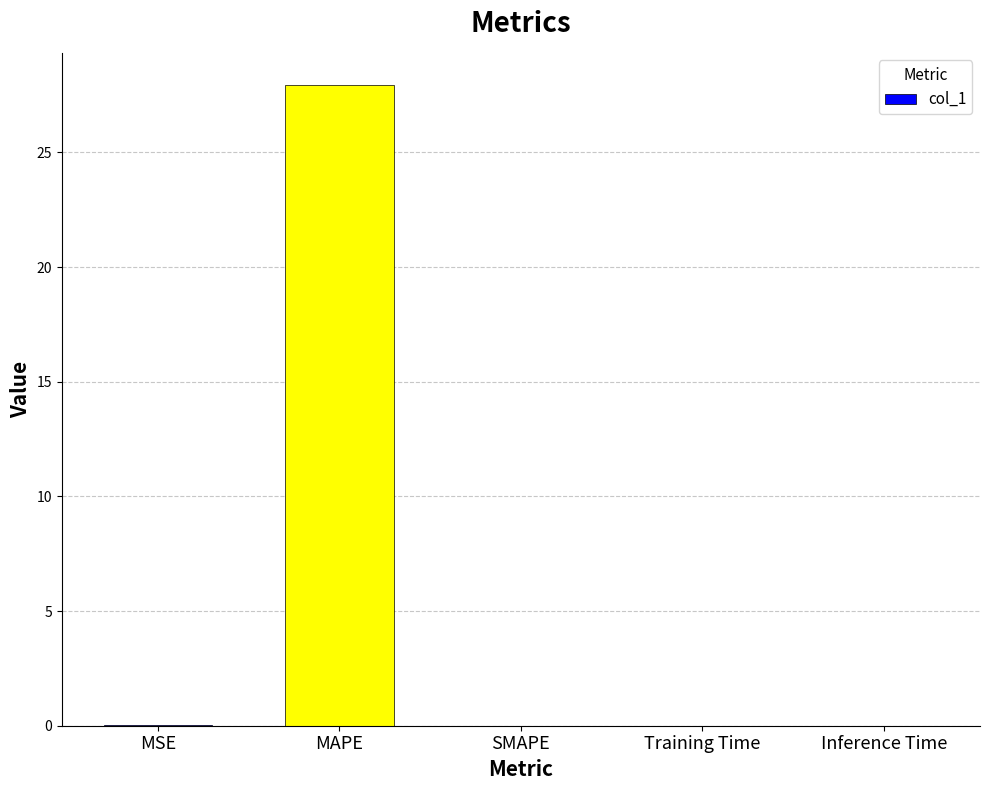

True or false: the data shows 0.1 at MSE.

True